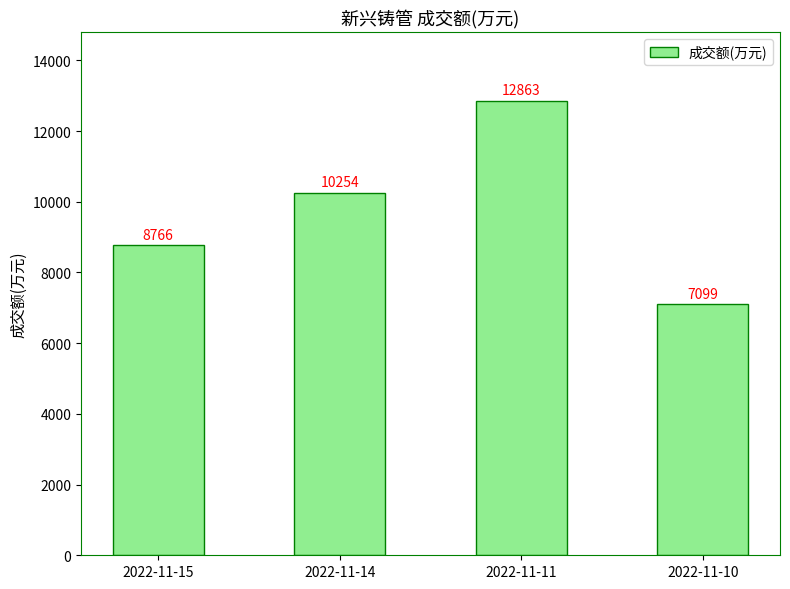

Count the values in the range 8766 to 12863.

3